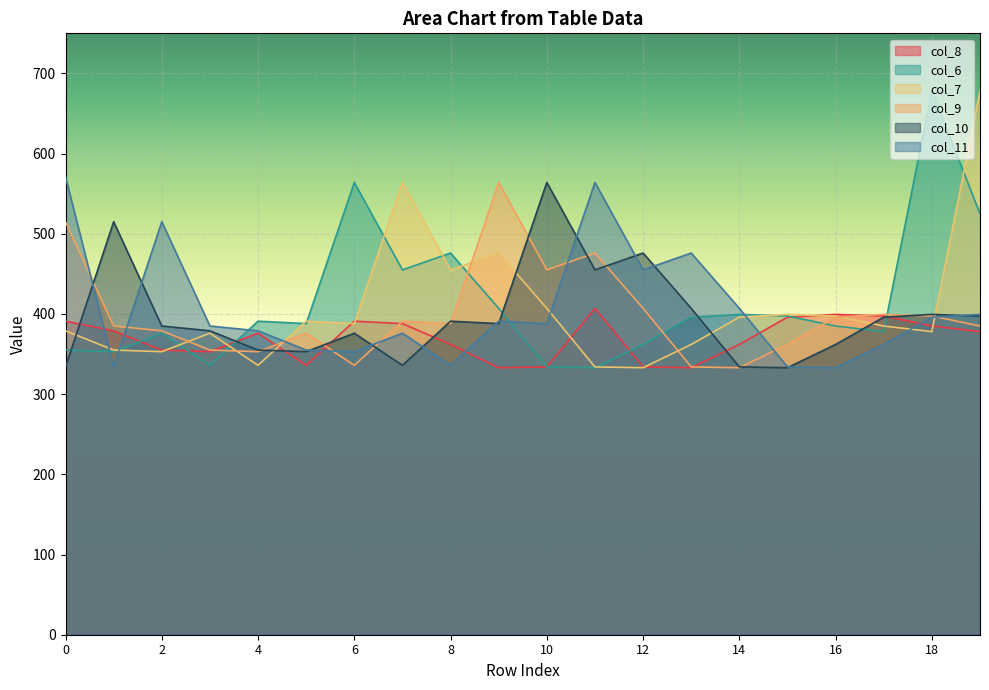

What is the total value across all series at 11?

2569.0